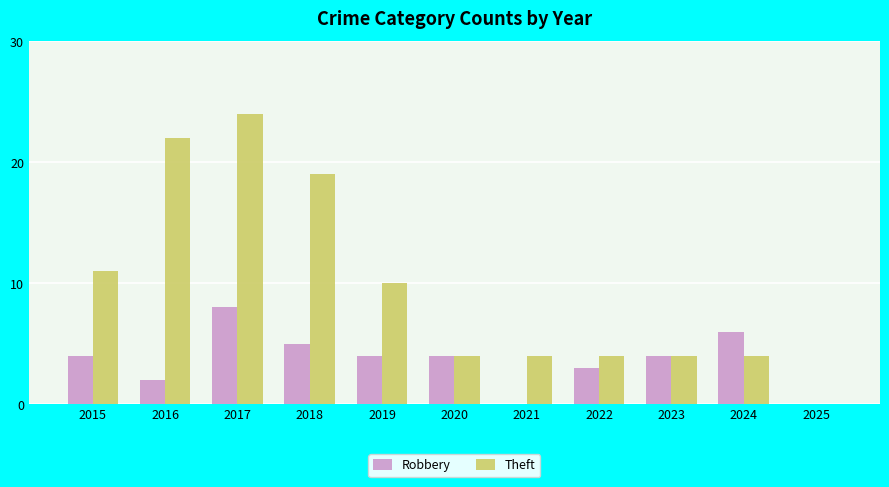

At which label is Theft closest to 12?

2015